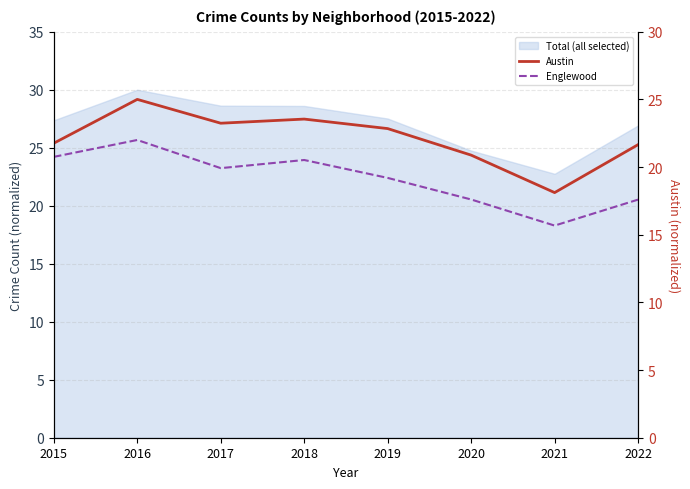

What is the spread (max minus min) of values at 2019?

3.6